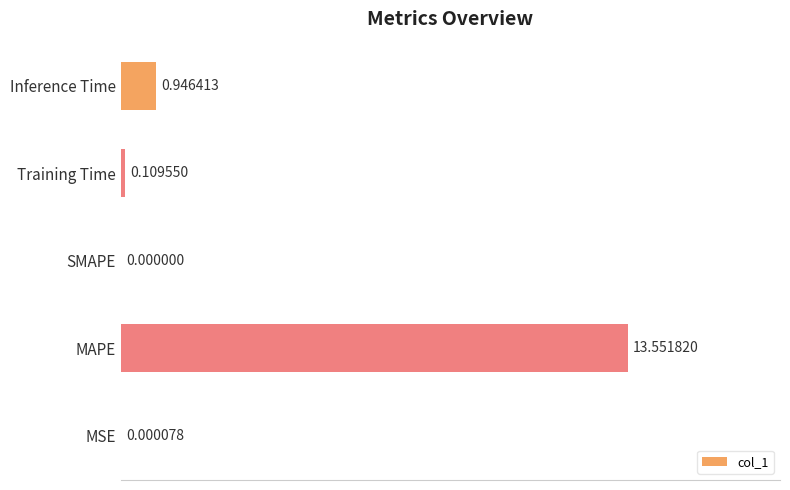

What is the change in value from MSE to Training Time?

+0.1